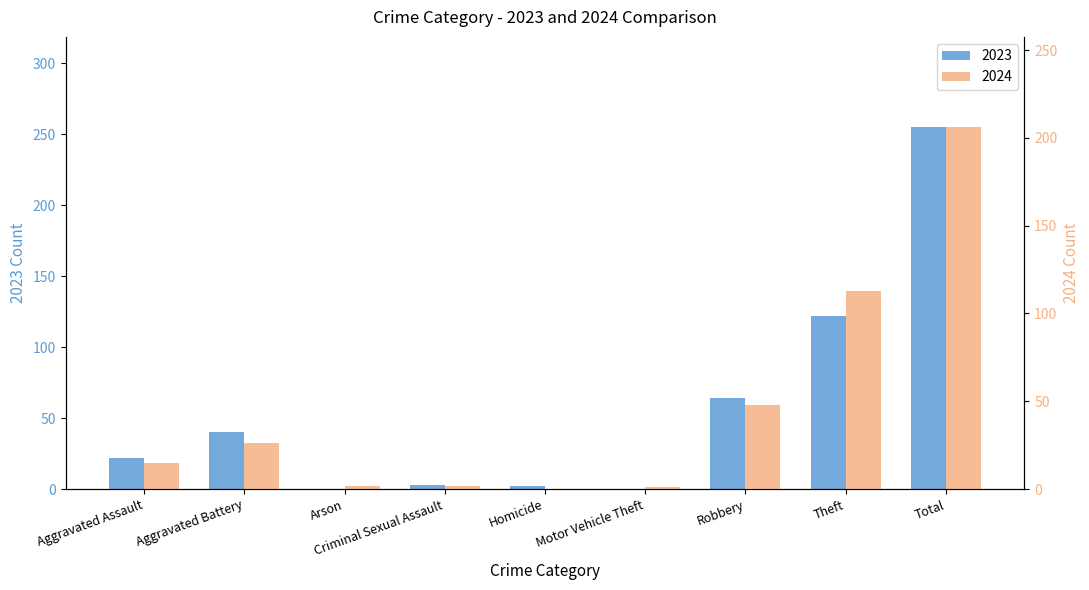

True or false: 2024 has a value of 2 at Criminal Sexual Assault.

True